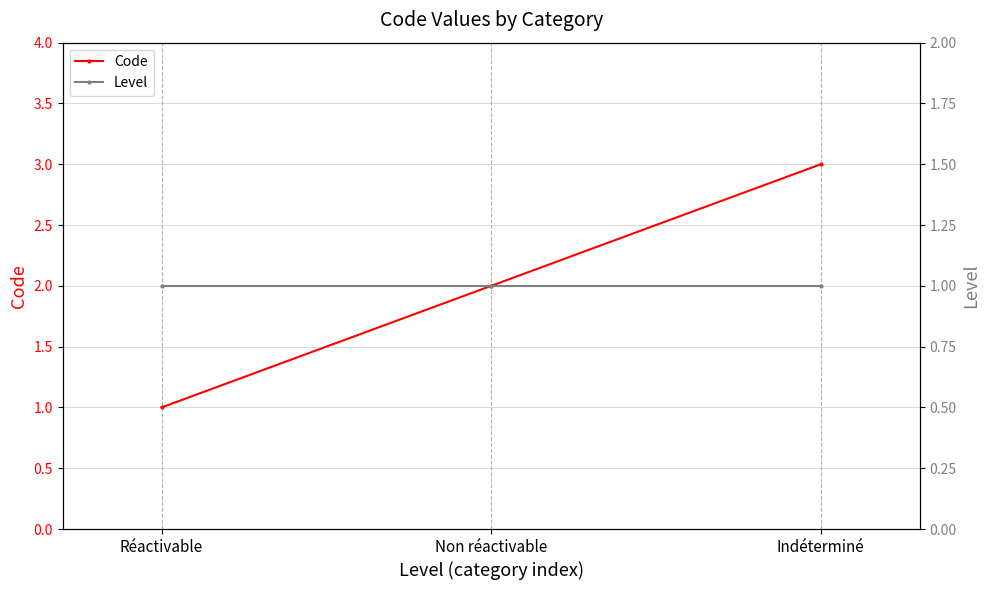

Is the value of Code at Non réactivable greater than the value of Level at Réactivable?

Yes